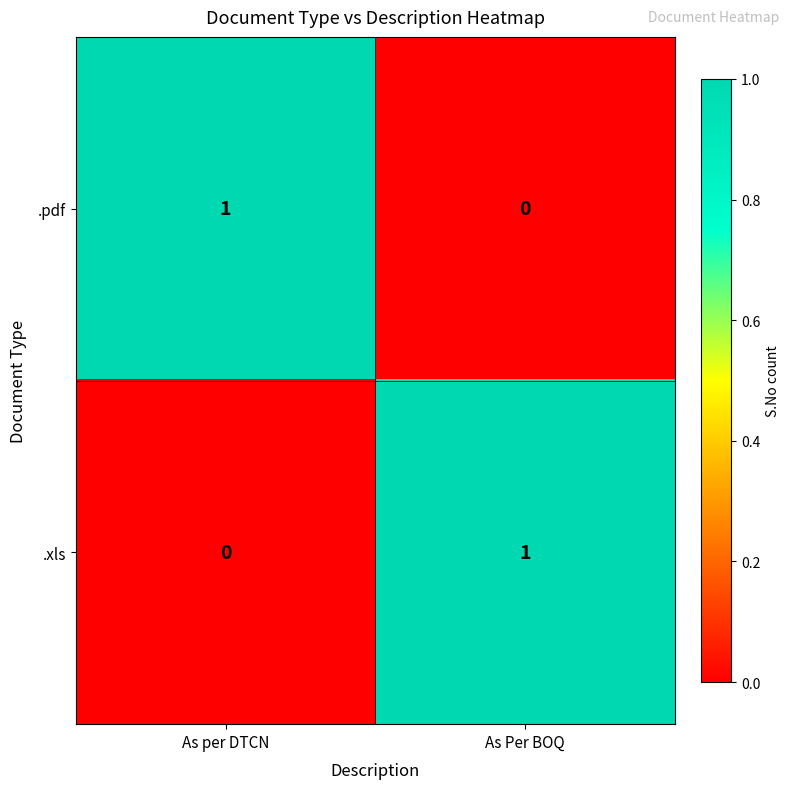

Reading left to right, transcribe all the data shown in this chart.

.pdf: 1	0
.xls: 0	1